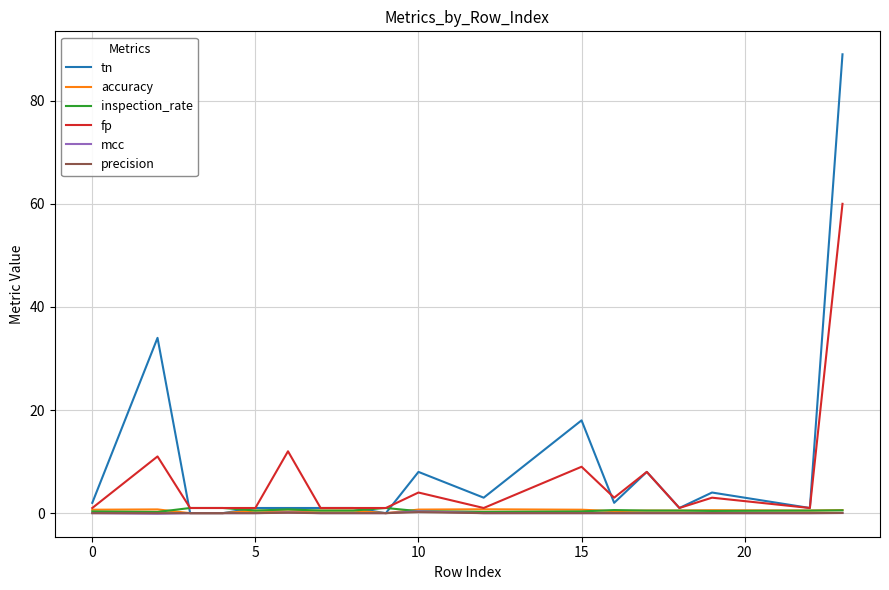

Which series has the largest total across all categories?

tn